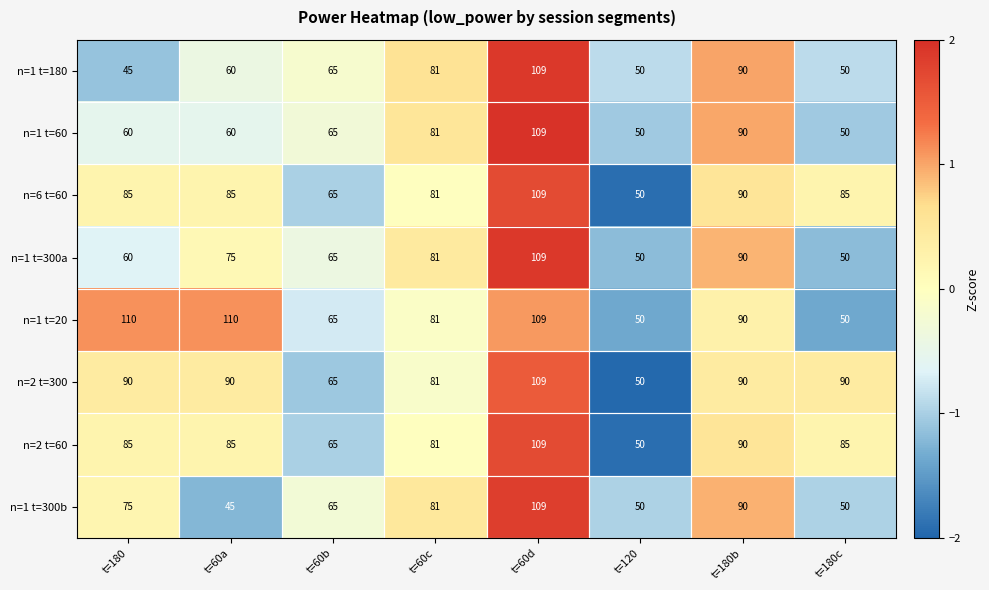

What is the approximate value of n=1 t=60 at t=60d?

109